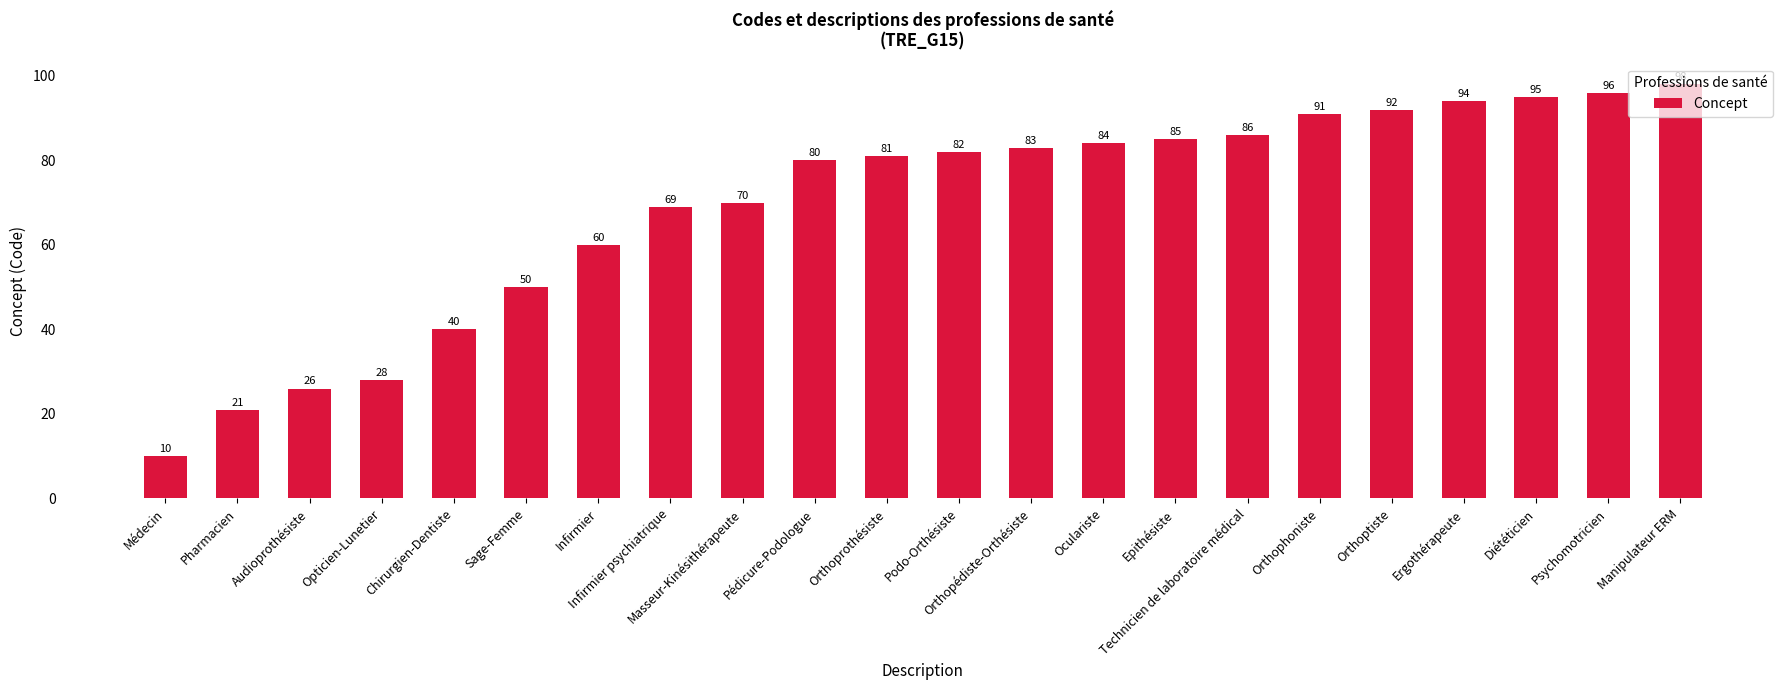

What is the ratio of the value at Psychomotricien to the value at Pharmacien?

4.6